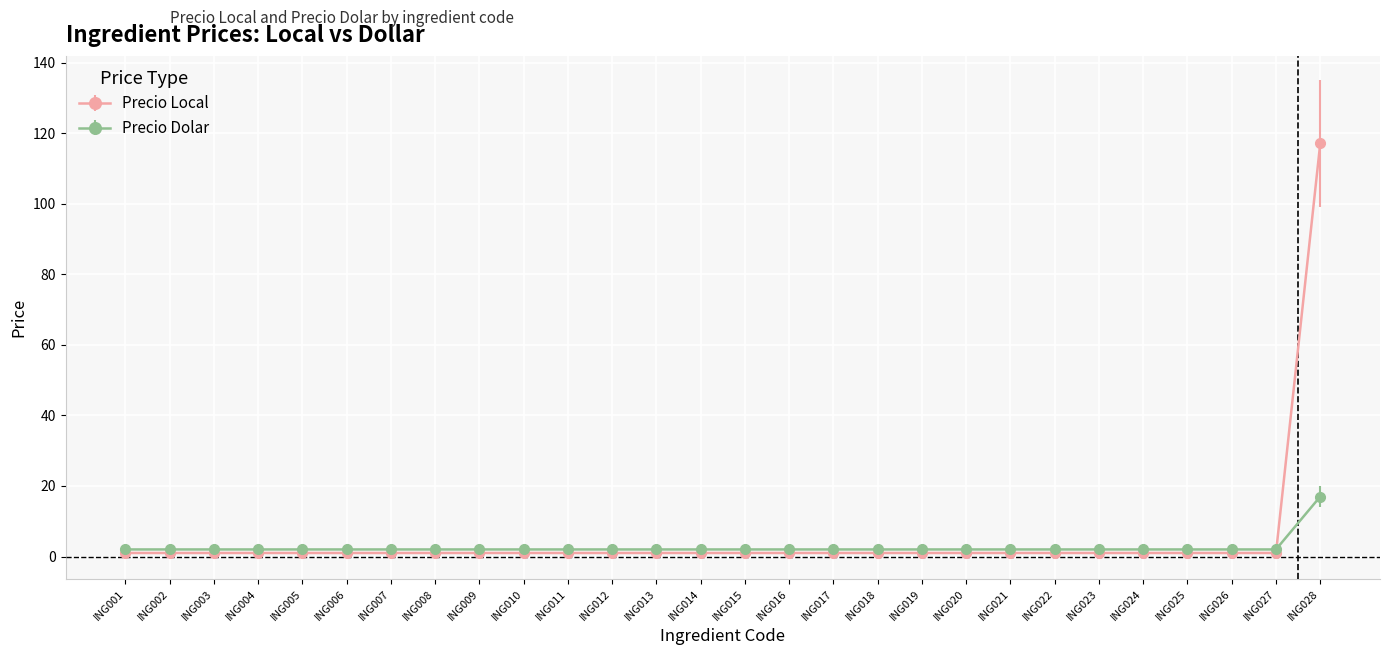

Which series ends up on top after the final intersection of Precio Local and Precio Dolar?

Precio Local